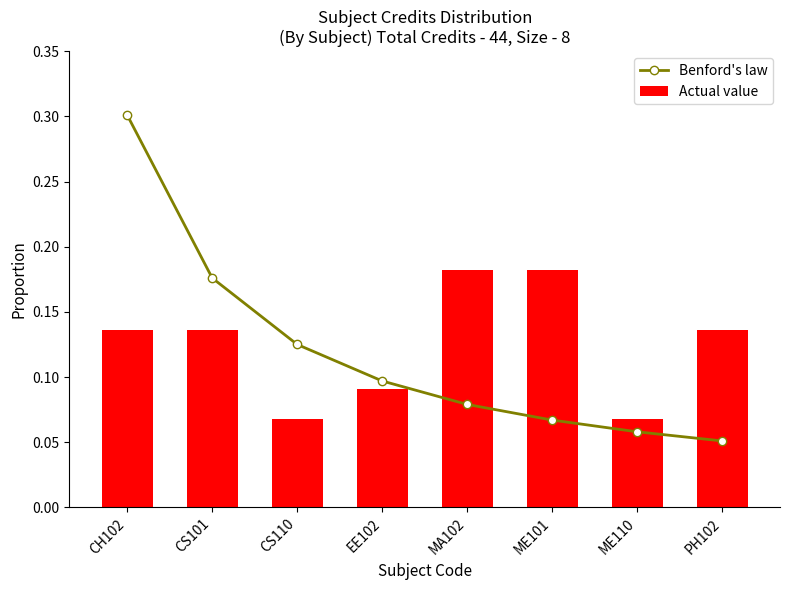

The Benford's law series shows 0.1 at MA102. True or false?

True